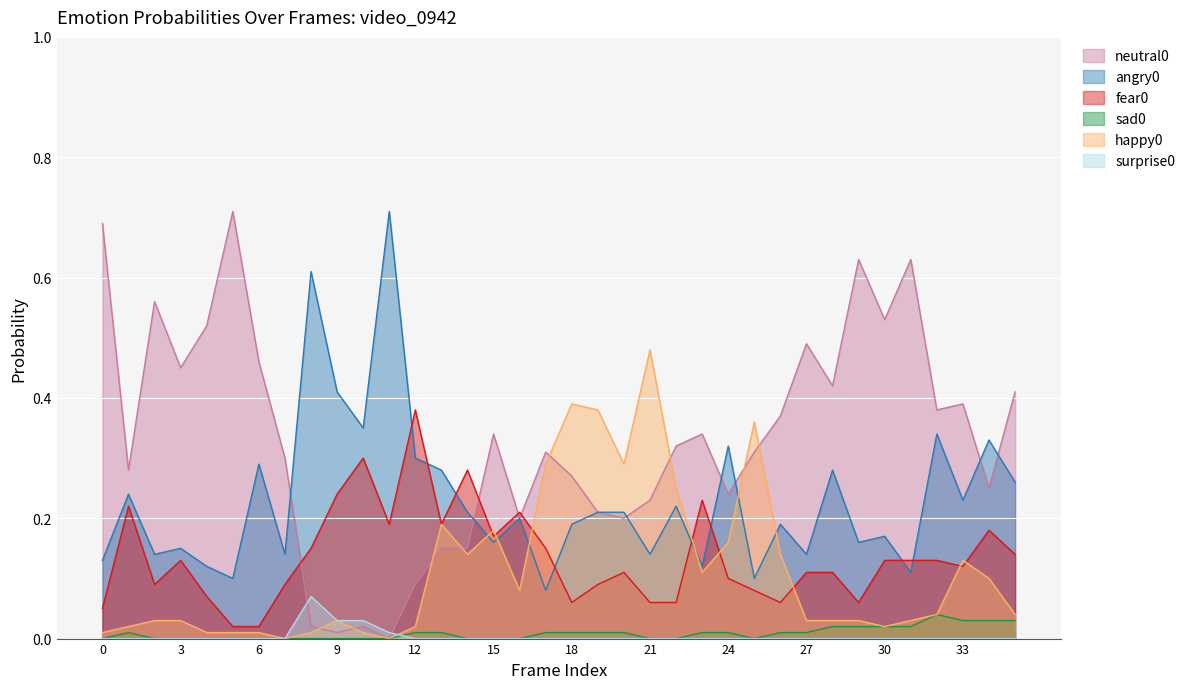

Reading left to right, what are all the values shown in this chart?

neutral0: 0=0.7	1=0.3	2=0.6	3=0.5	4=0.5	5=0.7	6=0.5	7=0.3	8=0.0	9=0.0	10=0.0	11=0.0	12=0.1	13=0.1	14=0.1	15=0.3	16=0.2	17=0.3	18=0.3	19=0.2	20=0.2	21=0.2	22=0.3	23=0.3	24=0.2	25=0.3	26=0.4	27=0.5	28=0.4	29=0.6	30=0.5	31=0.6	32=0.4	33=0.4	34=0.2	35=0.4
angry0: 0=0.1	1=0.2	2=0.1	3=0.1	4=0.1	5=0.1	6=0.3	7=0.1	8=0.6	9=0.4	10=0.3	11=0.7	12=0.3	13=0.3	14=0.2	15=0.2	16=0.2	17=0.1	18=0.2	19=0.2	20=0.2	21=0.1	22=0.2	23=0.1	24=0.3	25=0.1	26=0.2	27=0.1	28=0.3	29=0.2	30=0.2	31=0.1	32=0.3	33=0.2	34=0.3	35=0.3
fear0: 0=0.1	1=0.2	2=0.1	3=0.1	4=0.1	5=0.0	6=0.0	7=0.1	8=0.1	9=0.2	10=0.3	11=0.2	12=0.4	13=0.2	14=0.3	15=0.2	16=0.2	17=0.1	18=0.1	19=0.1	20=0.1	21=0.1	22=0.1	23=0.2	24=0.1	25=0.1	26=0.1	27=0.1	28=0.1	29=0.1	30=0.1	31=0.1	32=0.1	33=0.1	34=0.2	35=0.1
sad0: 0=0.0	1=0.0	2=0.0	3=0.0	4=0.0	5=0.0	6=0.0	7=0.0	8=0.0	9=0.0	10=0.0	11=0.0	12=0.0	13=0.0	14=0.0	15=0.0	16=0.0	17=0.0	18=0.0	19=0.0	20=0.0	21=0.0	22=0.0	23=0.0	24=0.0	25=0.0	26=0.0	27=0.0	28=0.0	29=0.0	30=0.0	31=0.0	32=0.0	33=0.0	34=0.0	35=0.0
happy0: 0=0.0	1=0.0	2=0.0	3=0.0	4=0.0	5=0.0	6=0.0	7=0.0	8=0.0	9=0.0	10=0.0	11=0.0	12=0.0	13=0.2	14=0.1	15=0.2	16=0.1	17=0.3	18=0.4	19=0.4	20=0.3	21=0.5	22=0.2	23=0.1	24=0.2	25=0.4	26=0.1	27=0.0	28=0.0	29=0.0	30=0.0	31=0.0	32=0.0	33=0.1	34=0.1	35=0.0
surprise0: 0=0.0	1=0.0	2=0.0	3=0.0	4=0.0	5=0.0	6=0.0	7=0.0	8=0.1	9=0.0	10=0.0	11=0.0	12=0.0	13=0.0	14=0.0	15=0.0	16=0.0	17=0.0	18=0.0	19=0.0	20=0.0	21=0.0	22=0.0	23=0.0	24=0.0	25=0.0	26=0.0	27=0.0	28=0.0	29=0.0	30=0.0	31=0.0	32=0.0	33=0.0	34=0.0	35=0.0